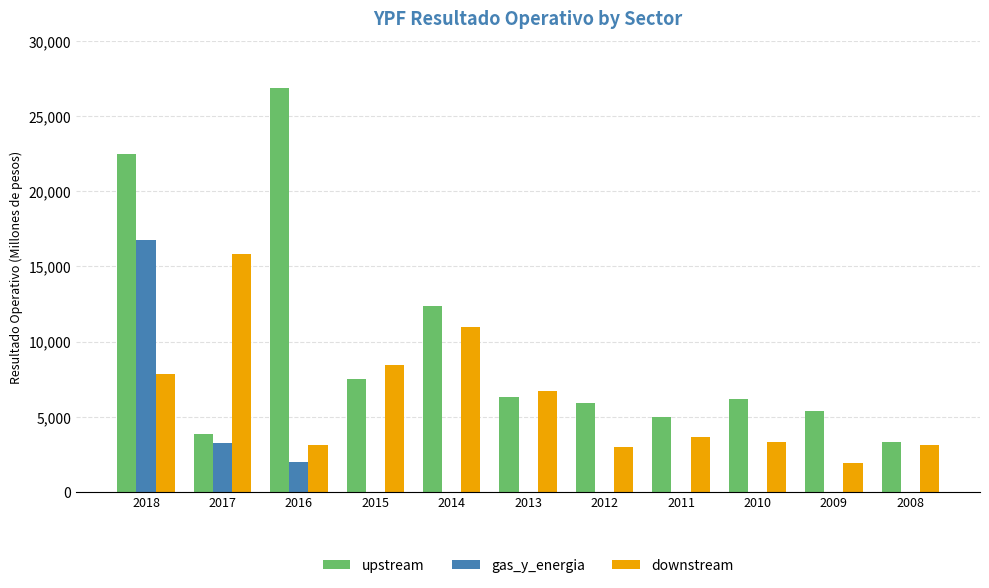

At which category does the chart reach its peak across all series?

2016